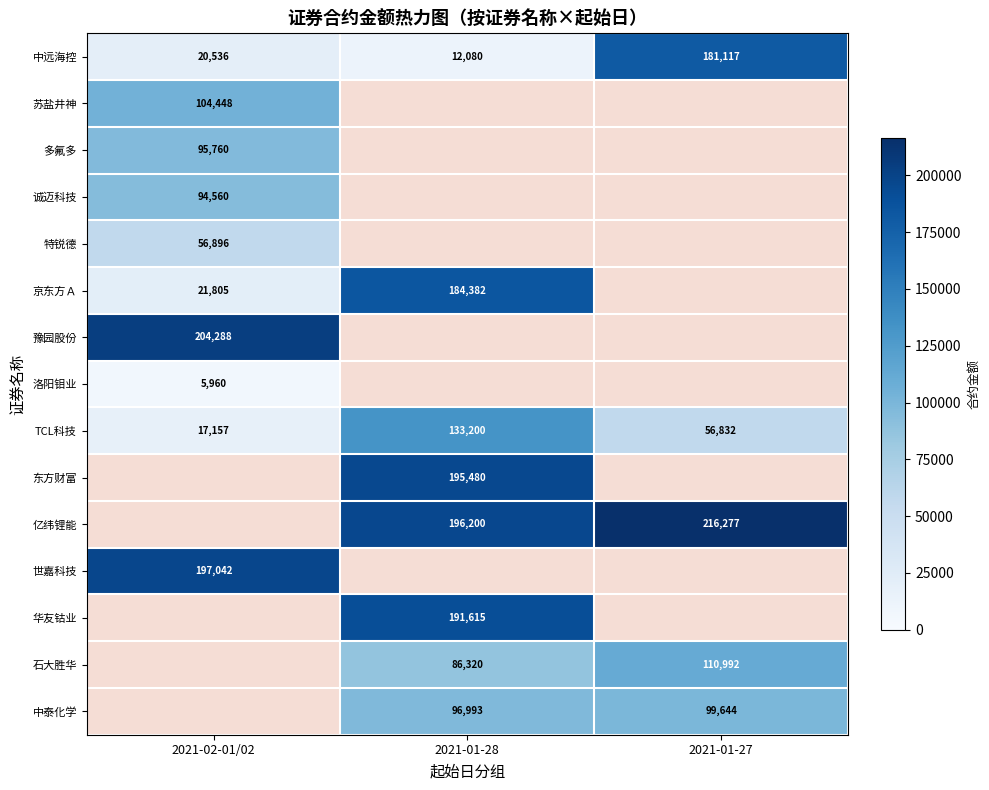

At how many categories does at least one series exceed 125663?

3